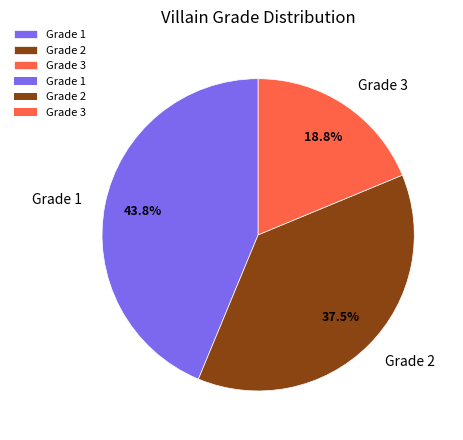

Is there any slice that represents more than half of the pie?

No